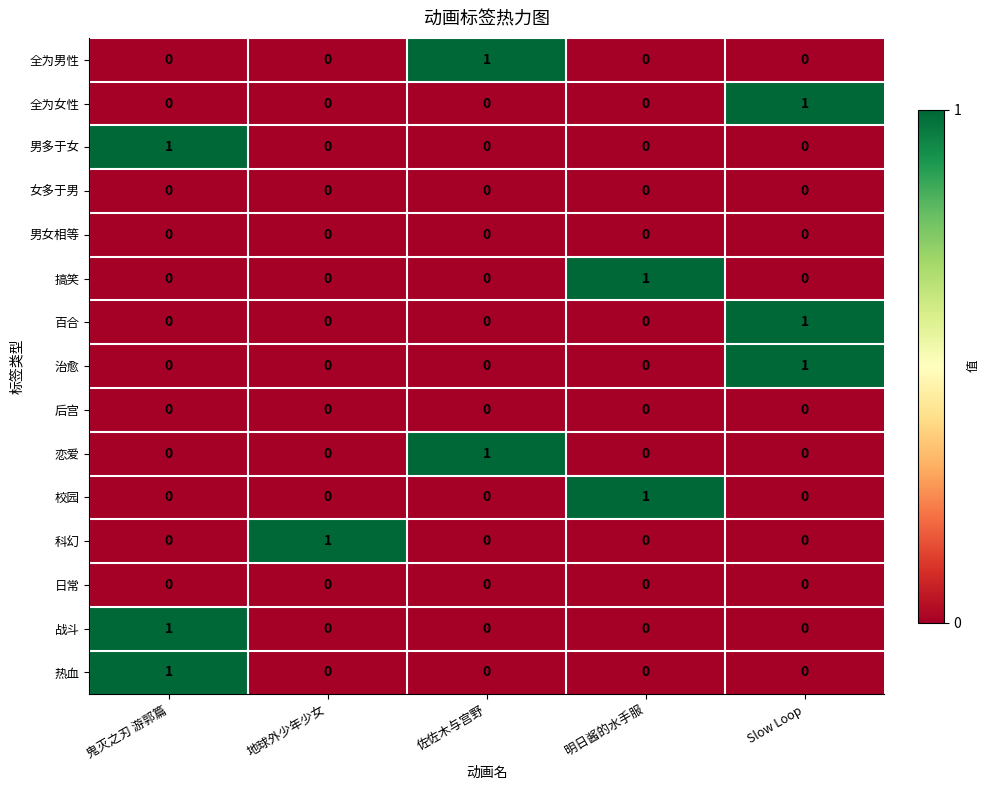

How many 热血 values are between 0 and 1?

5